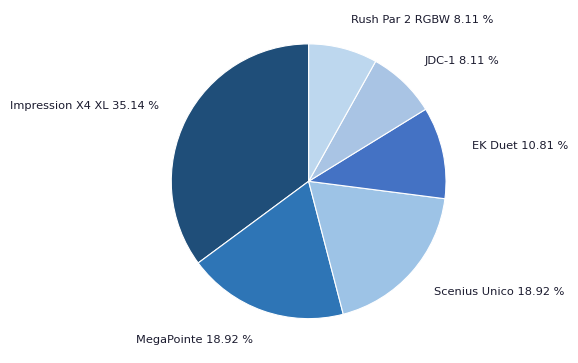

To the nearest percent, what percentage of the pie is EK Duet?

11%